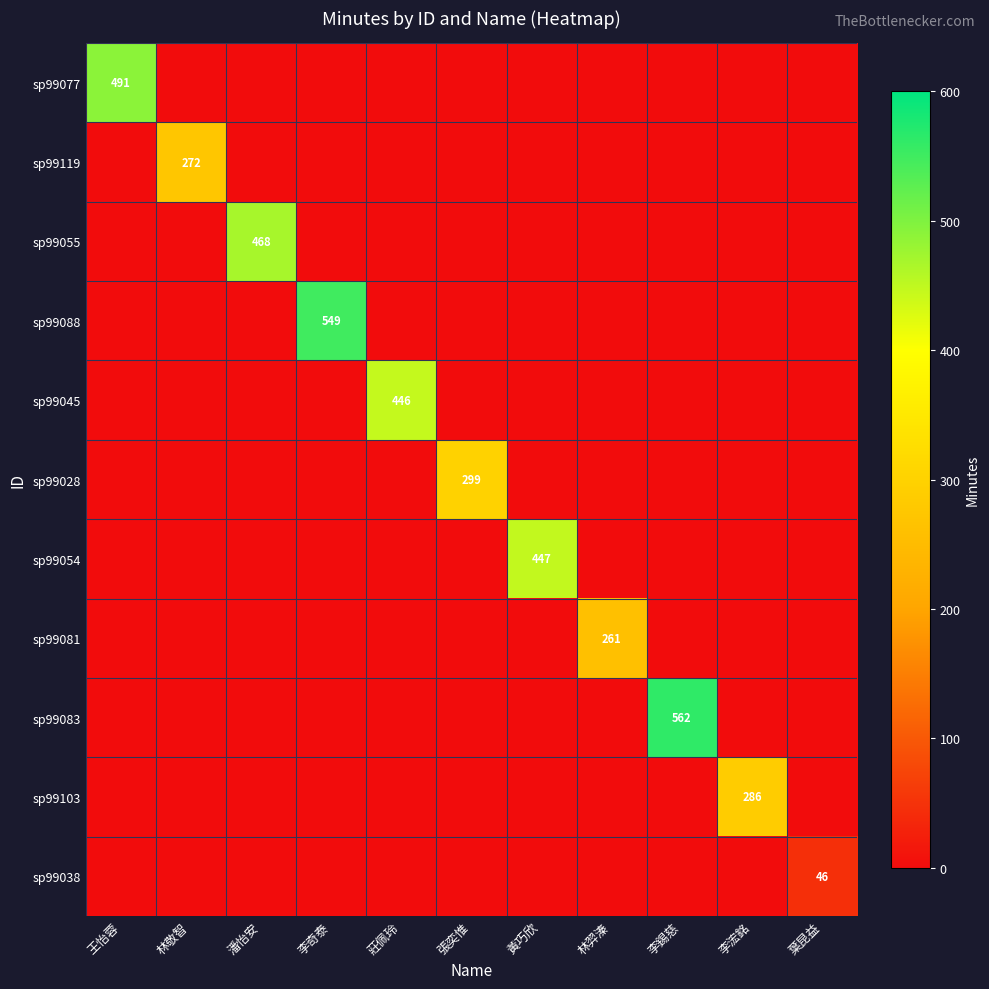

What is the spread (max minus min) of values at 李浤銘?

286